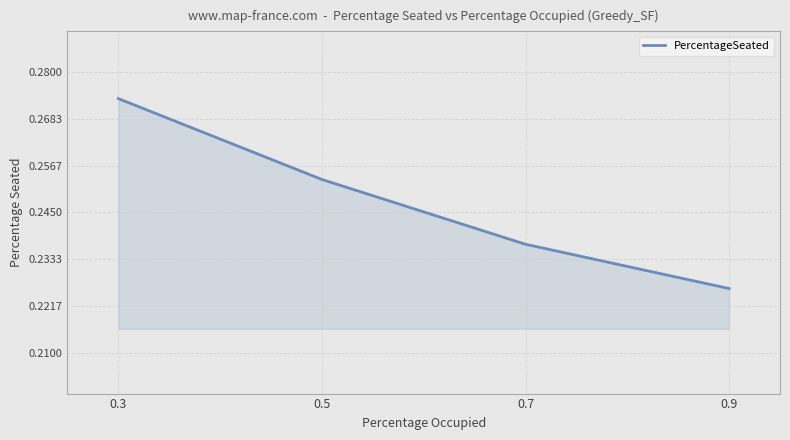

What is the sum of all values?

1.0